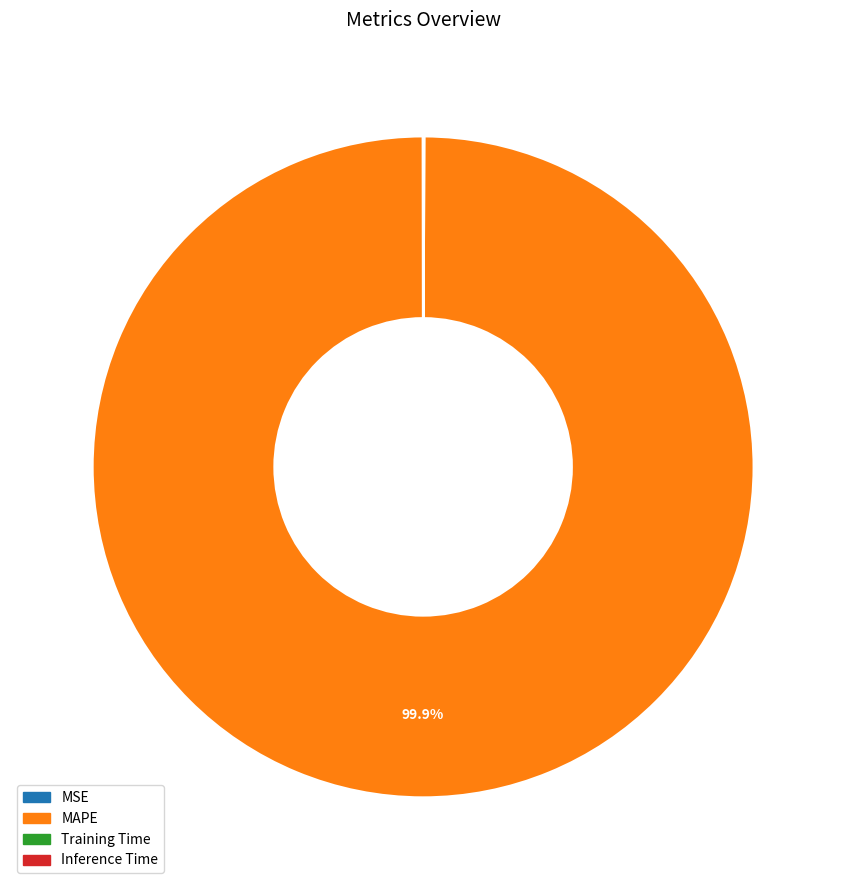

Which category has the biggest portion of the pie?

MAPE